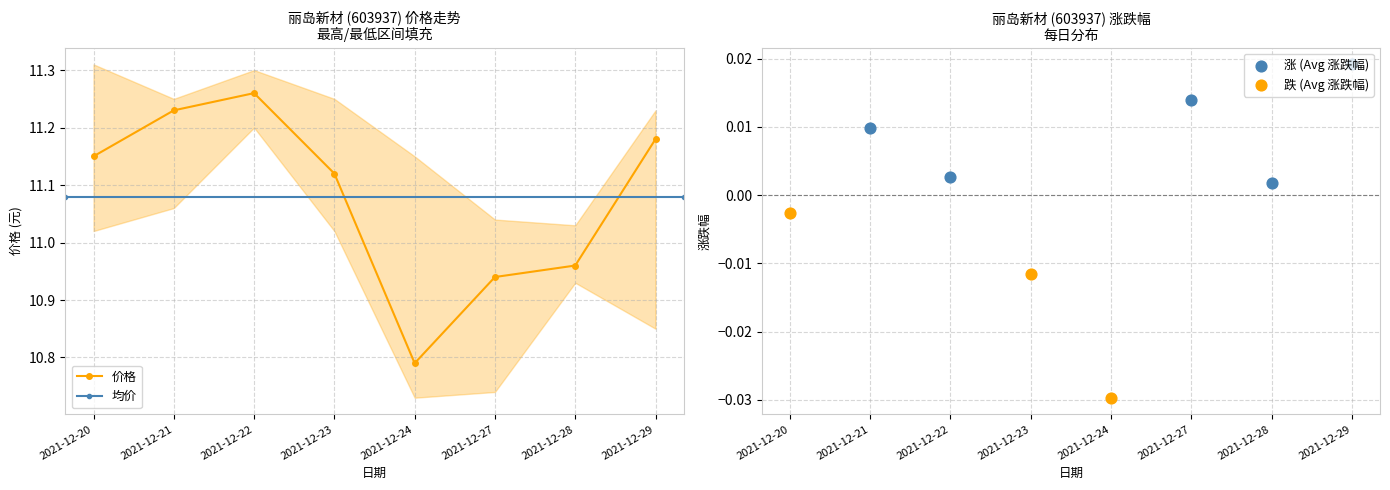

Between 2021-12-29 and 2021-12-27, which is larger?

2021-12-29